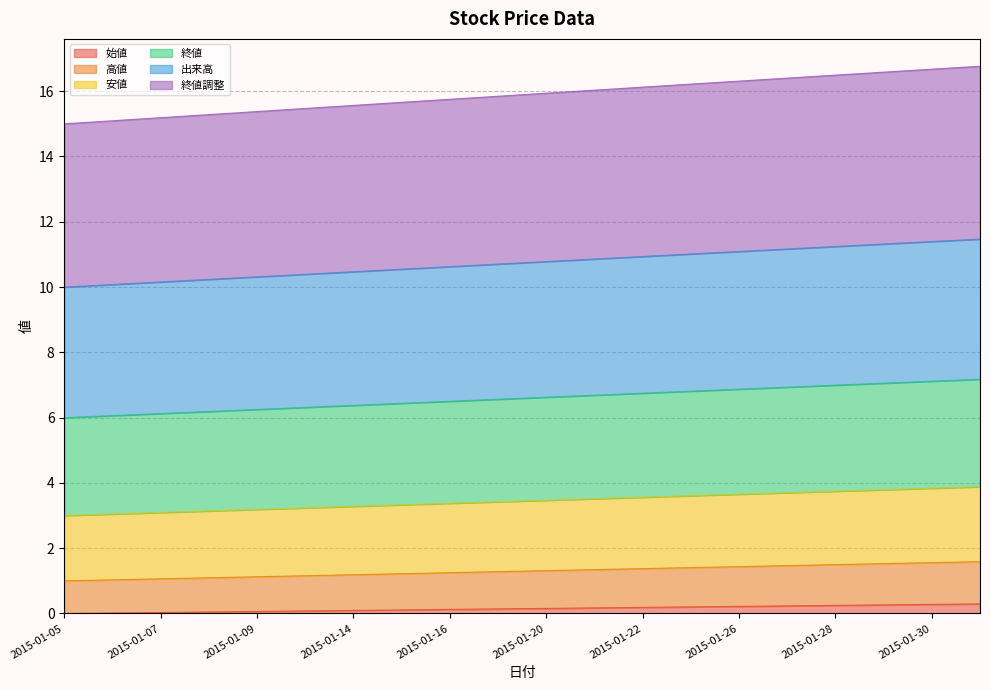

True or false: 安値 and 出来高 intersect in this chart.

False